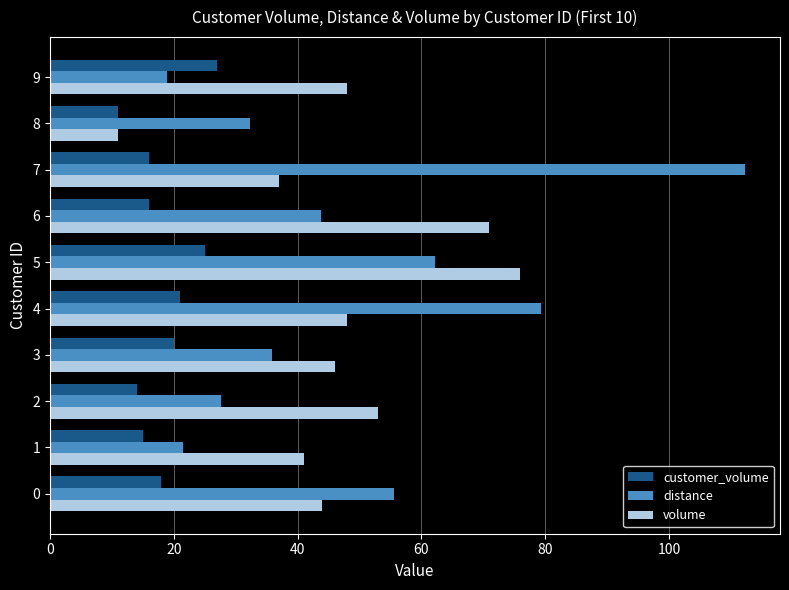

Where is distance nearest to the value 65?

5